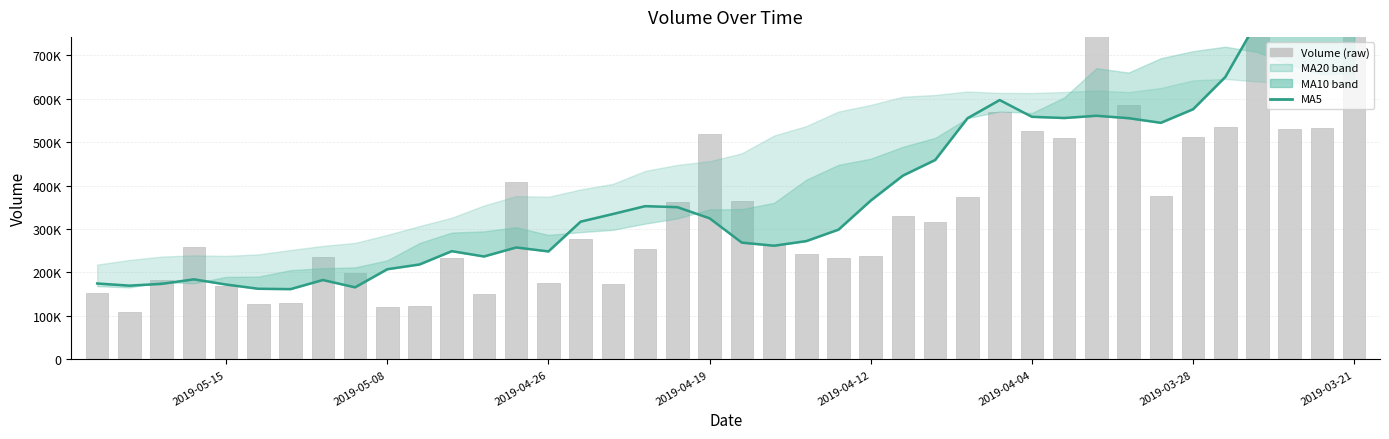

Is the value of v_ma5 at 27 greater than the value of volume at 2019-03-21?

No